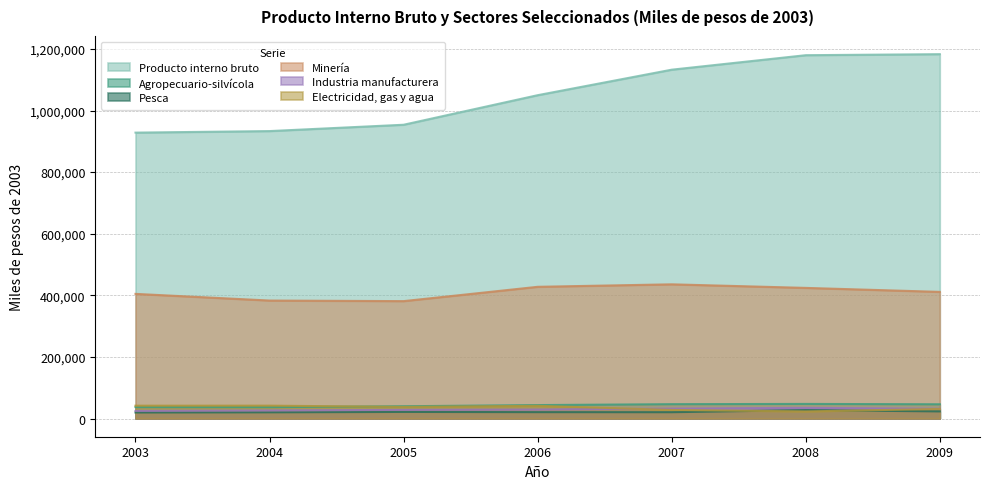

In Electricidad, gas y agua, how many points are lower than both neighbors (excluding endpoints)?

2